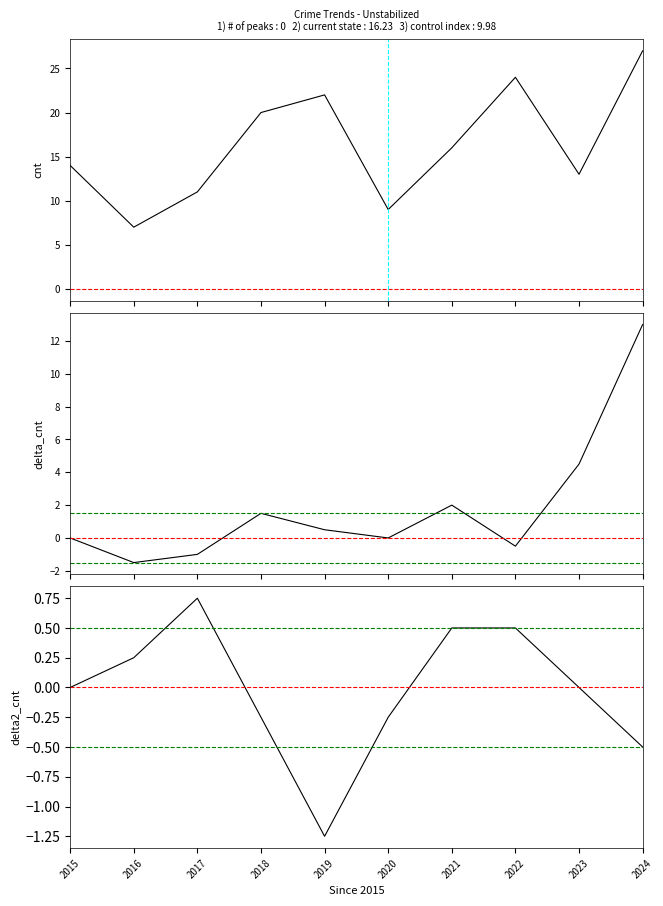

What is the value of the delta_Robbery point at the 2nd from the left?

-1.5